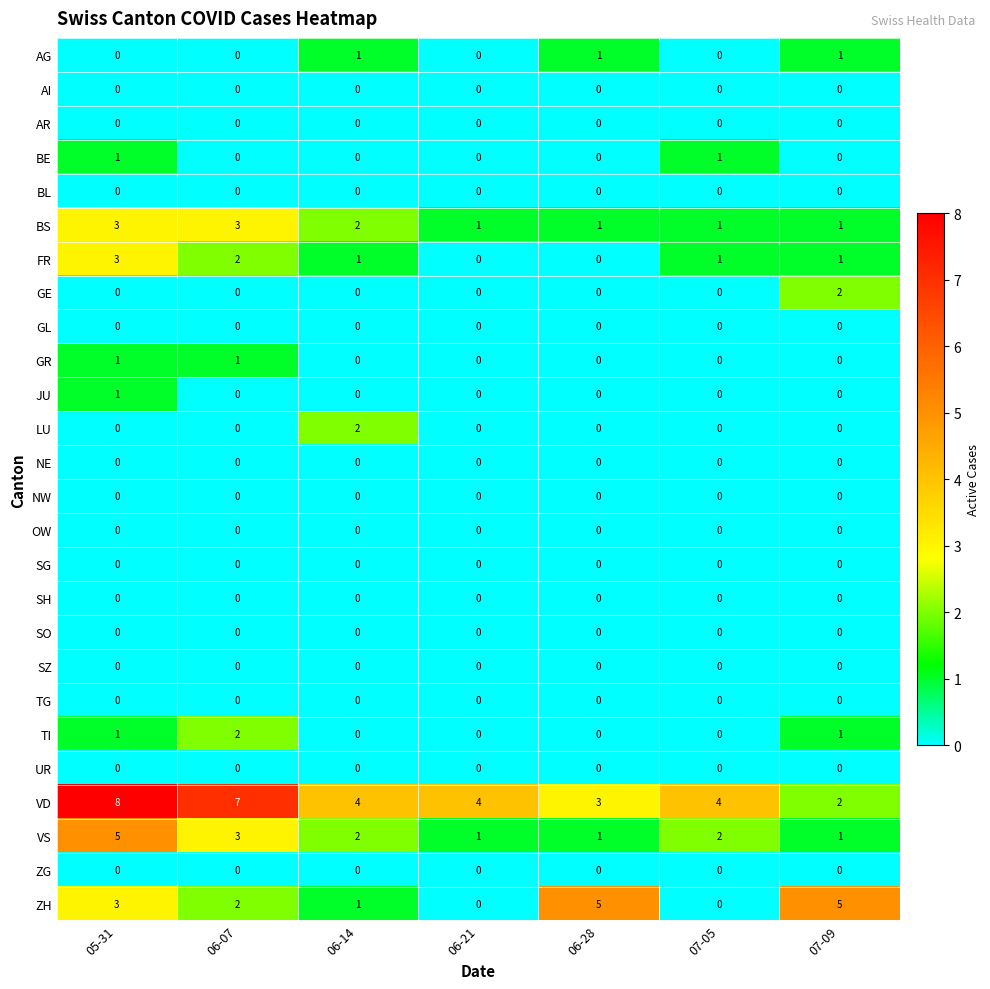

What is the difference between the highest and lowest values at 07-09?

5